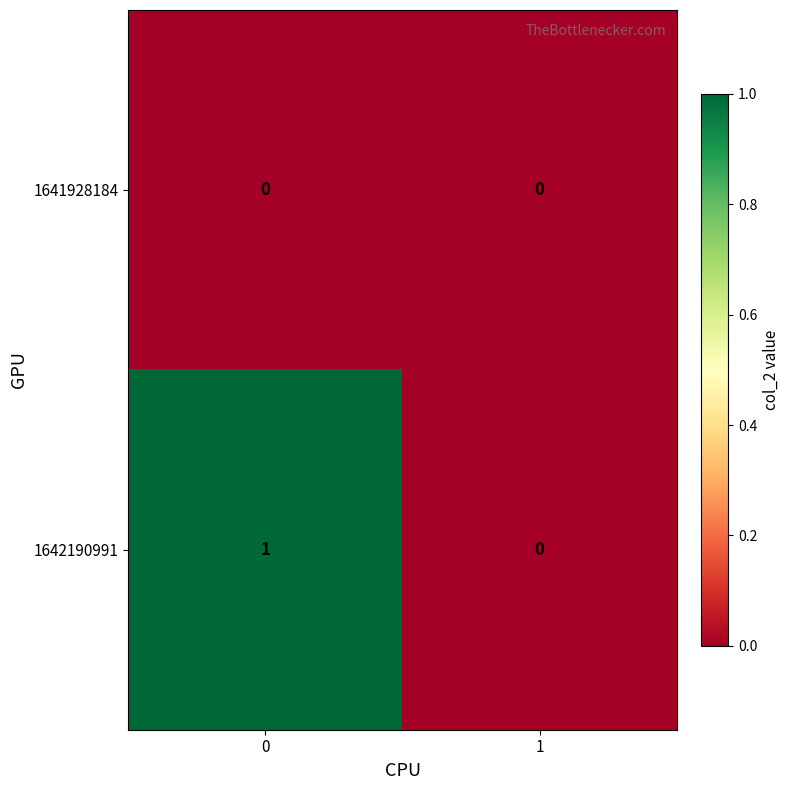

How many categories are shown in the chart?

2